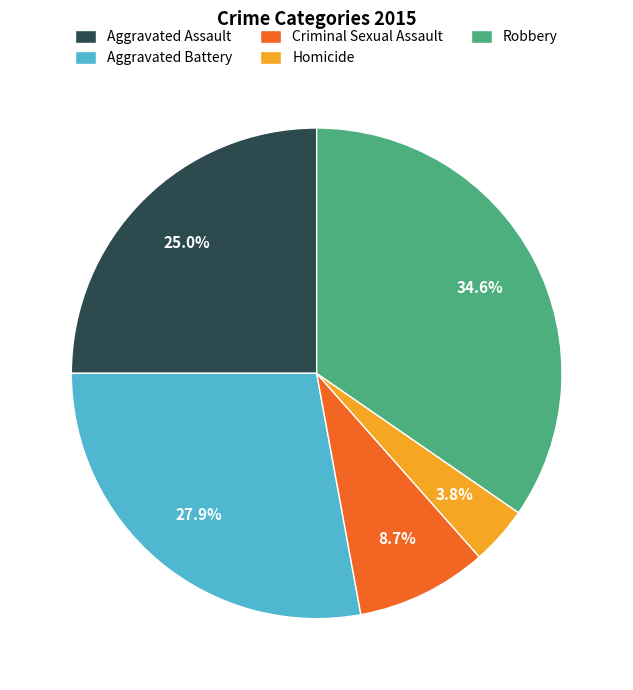

To the nearest percent, what is the difference between the largest and smallest slice percentages?

31%